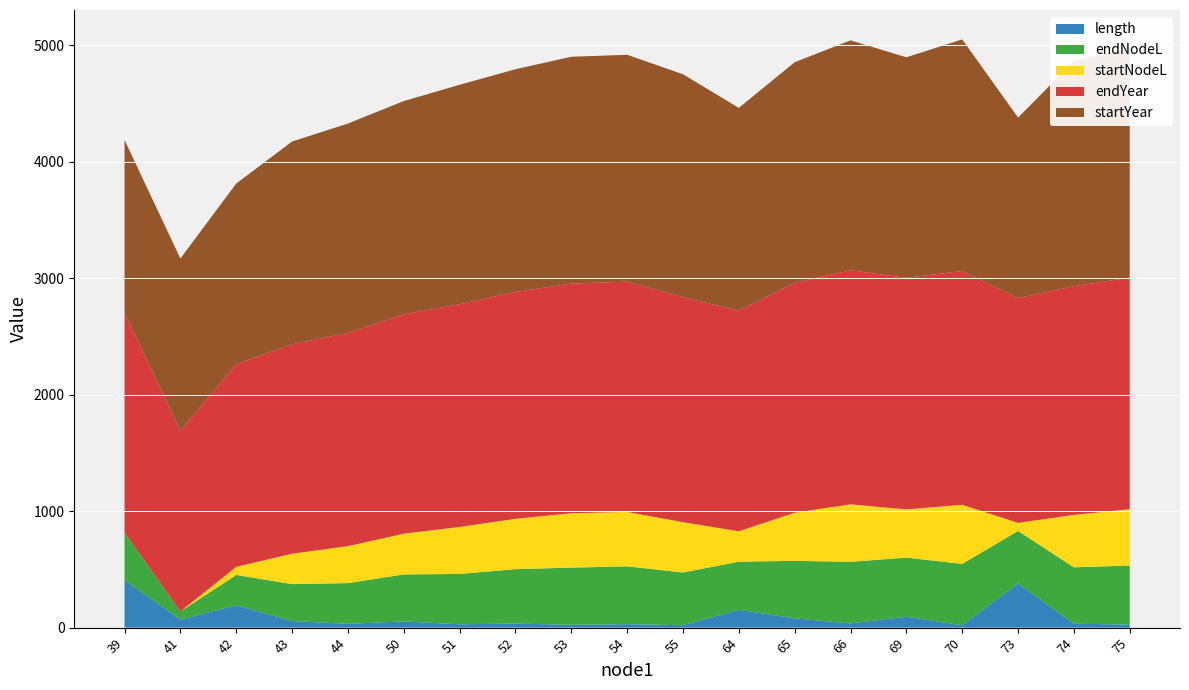

Reading right to left, transcribe all the data shown in this chart.

length: 75=25.0	74=34.1	73=380.2	70=19.9	69=93.8	66=35.9	65=79.7	64=152.7	55=20.6	54=29.6	53=24.0	52=35.0	51=28.7	50=53.5	44=32.6	43=56.4	42=191.4	41=69.4	39=408.4
endNodeL: 75=508.1	74=483.6	73=449.6	70=527.1	69=507.3	66=529.1	65=493.2	64=413.4	55=452.6	54=496.6	53=491.0	52=466.9	51=432.0	50=403.3	44=349.8	43=317.2	42=260.8	41=69.4	39=408.4
startNodeL: 75=483.6	74=449.6	73=69.4	70=507.3	69=413.4	66=493.2	65=413.4	64=260.8	55=432.0	54=466.9	53=466.9	52=432.0	51=403.3	50=349.8	44=317.2	43=260.8	42=69.4	41=0.0	39=0.0
endYear: 75=1988.0	74=1963.5	73=1929.4	70=2007.0	69=1987.1	66=2008.9	65=1973.0	64=1893.3	55=1932.4	54=1976.4	53=1970.8	52=1946.8	51=1911.8	50=1883.1	44=1829.6	43=1797.0	42=1740.6	41=1549.2	39=1888.3
startYear: 75=1963.5	74=1929.4	73=1549.2	70=1987.1	69=1893.3	66=1973.0	65=1893.3	64=1740.6	55=1911.8	54=1946.8	53=1946.8	52=1911.8	51=1883.1	50=1829.6	44=1797.0	43=1740.6	42=1549.2	41=1479.9	39=1479.9